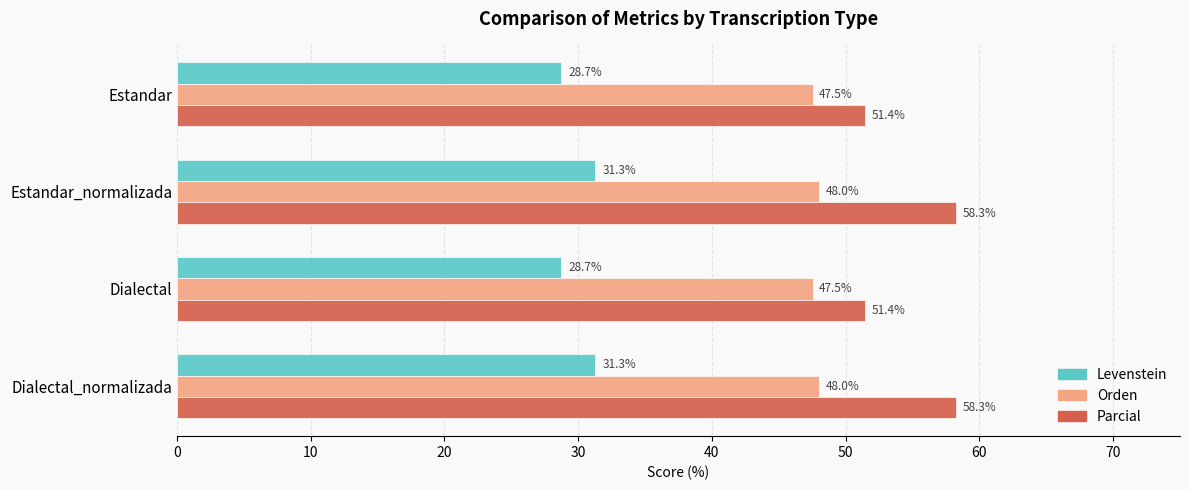

What is the difference between the second highest and second lowest values in the Levenstein series?

2.6